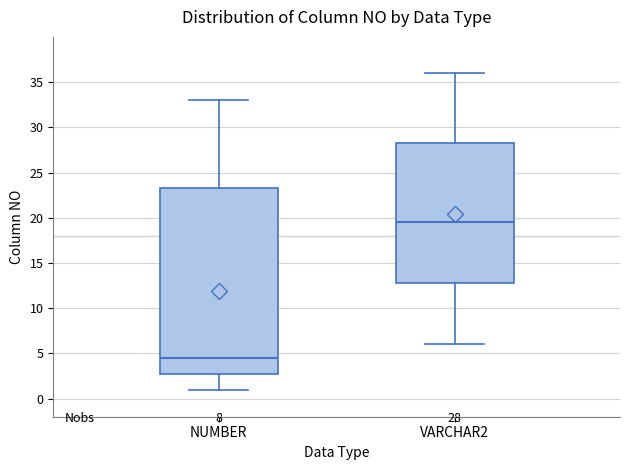

Which box has the highest median line?

VARCHAR2